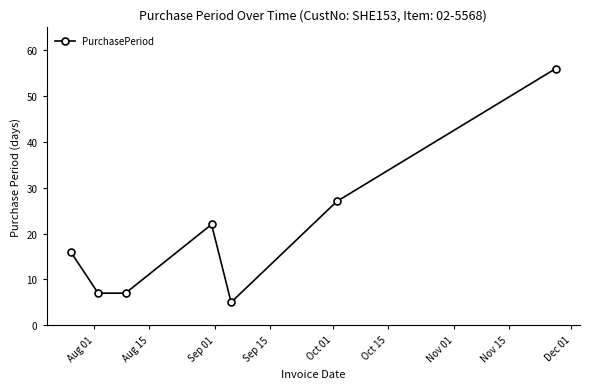

What is the difference between the maximum and minimum values?

51